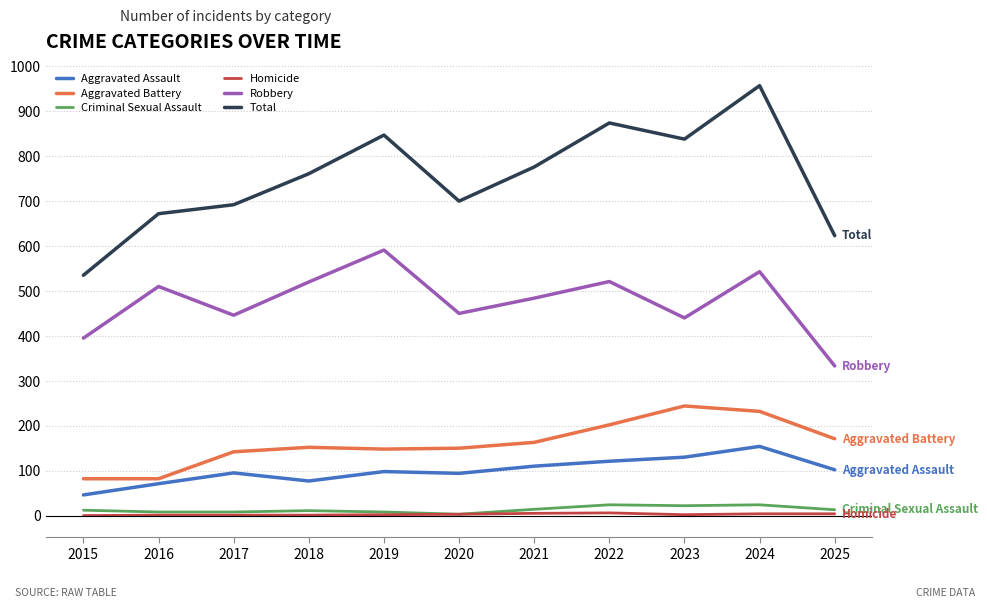

What is the difference between the maximum and minimum values in the Robbery series?

258